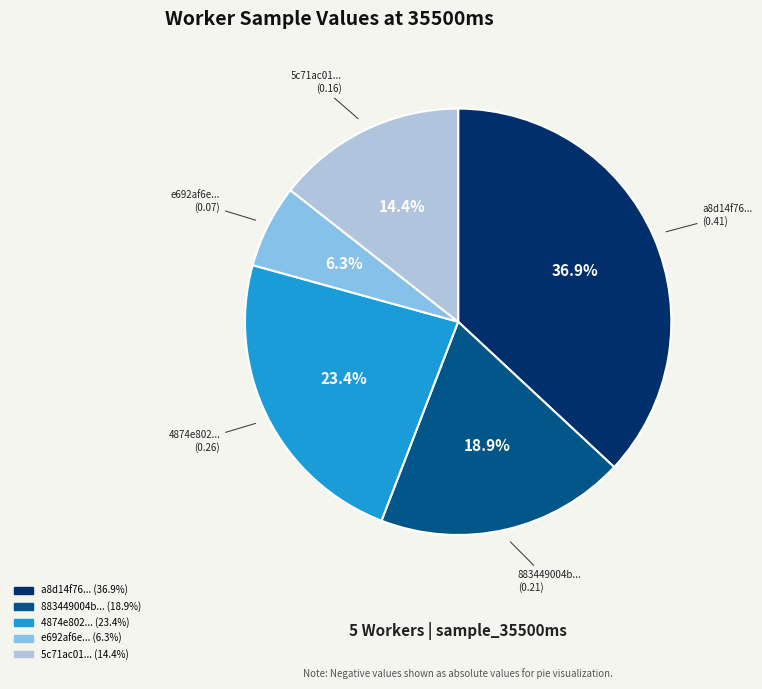

Is there a majority slice in this chart?

No